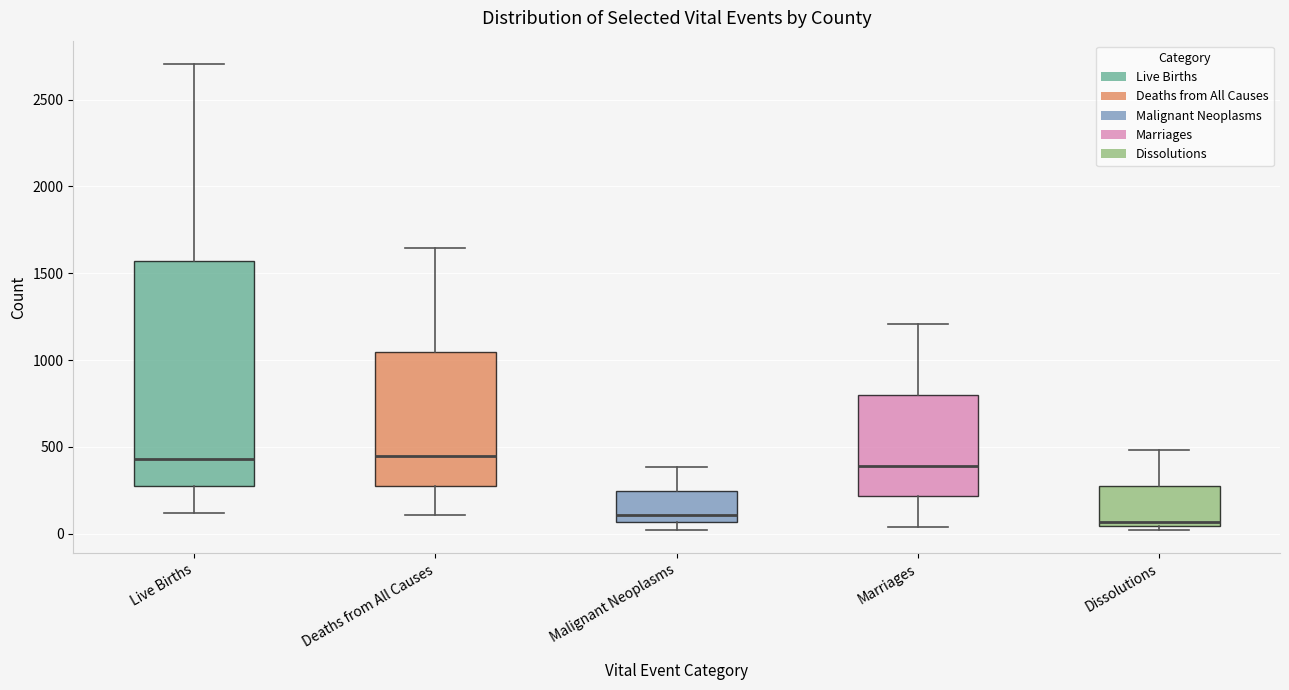

Reading left to right, read every box against the y-axis: the position of its median line, the range the box covers, and the ends of its whiskers. The values are not printed on the chart, so give them approximately, as read against the axis.

Live Births: median 450, box 300 to 1550, whiskers 100 to 2700
Deaths from All Causes: median 450, box 300 to 1050, whiskers 100 to 1650
Malignant Neoplasms: median 100, box 50 to 250, whiskers 0 to 400
Marriages: median 400, box 200 to 800, whiskers 50 to 1200
Dissolutions: median 50 (just above the box's lower edge), box 50 to 300, whiskers 0 to 500